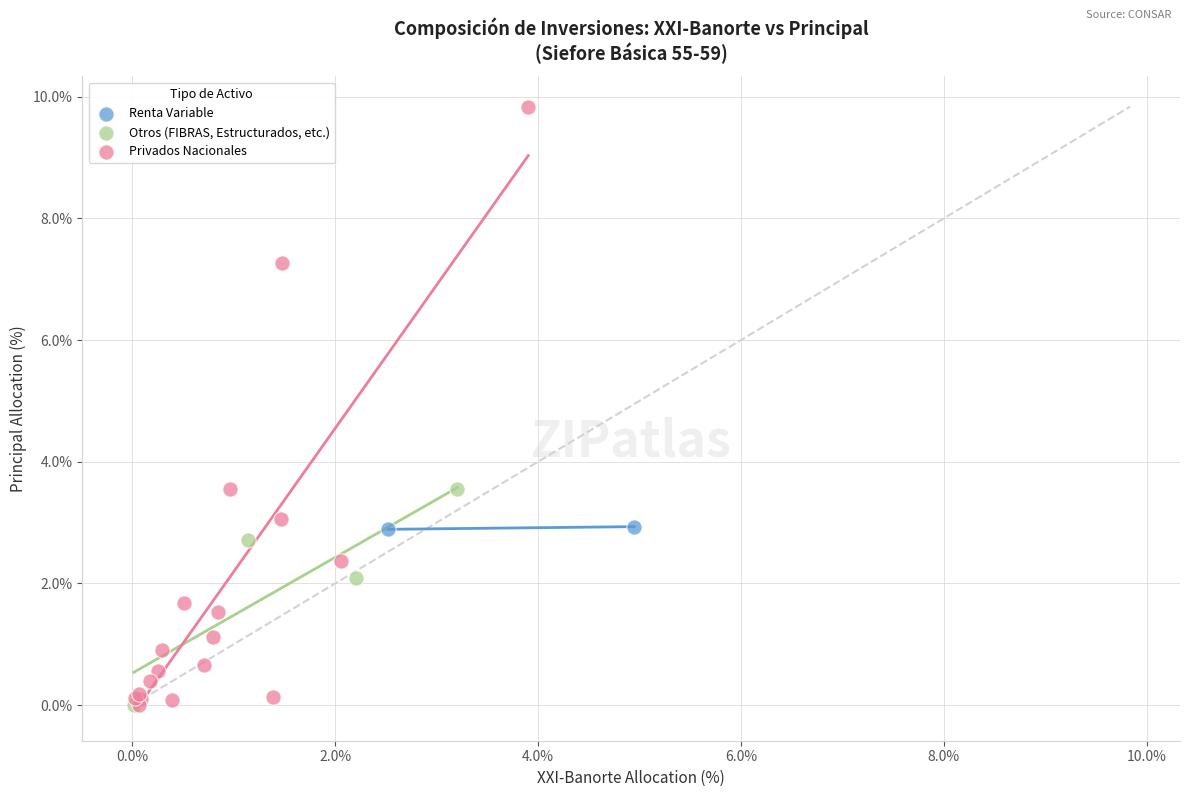

Which series contains the highest Y value?

Privados Nacionales